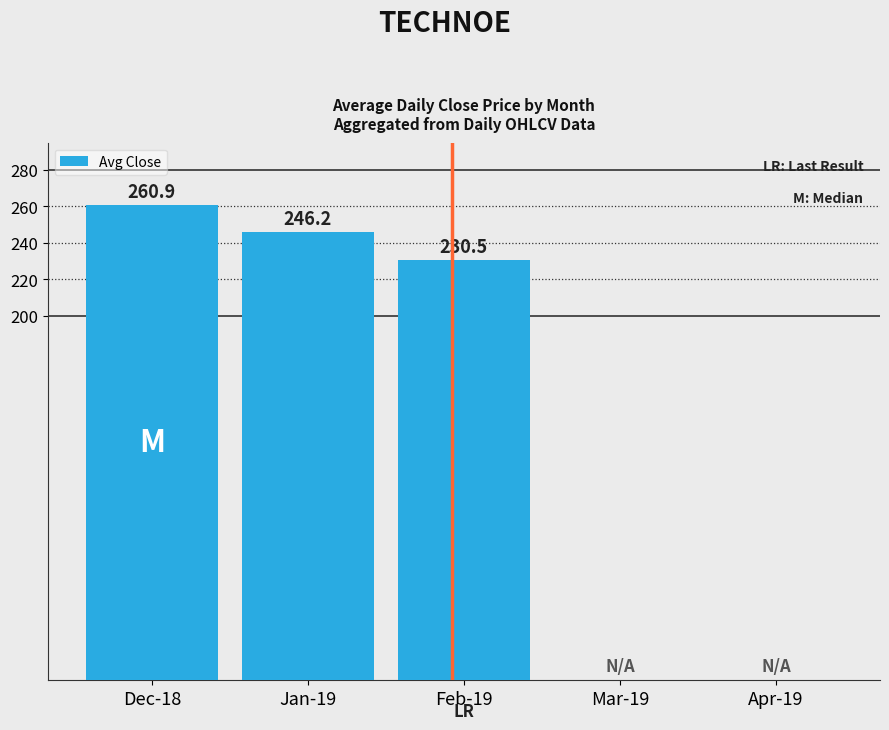

The value at Mar-19 is 0.0. True or false?

True